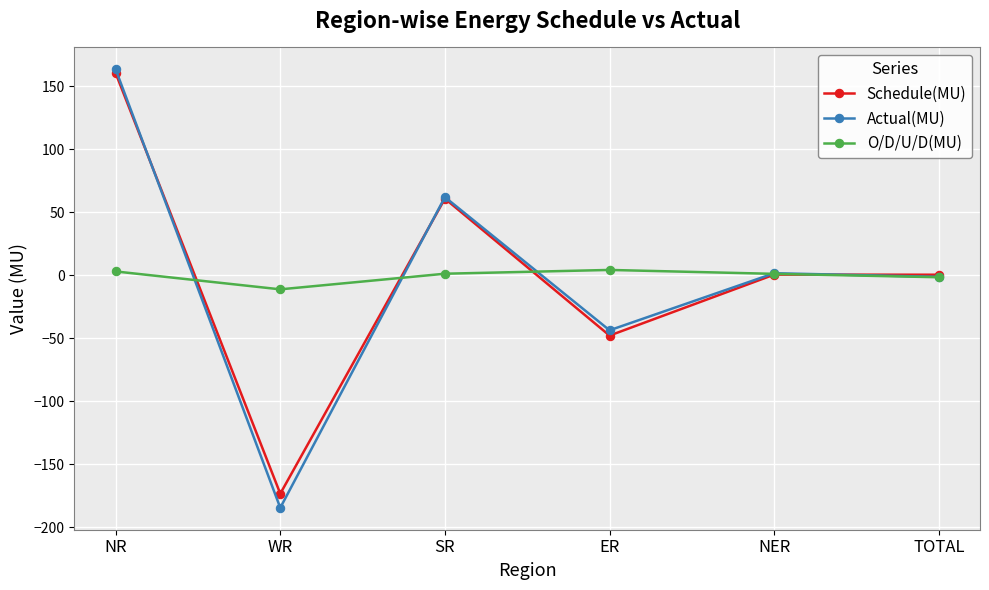

What is the label of the 2nd point from the right?

NER